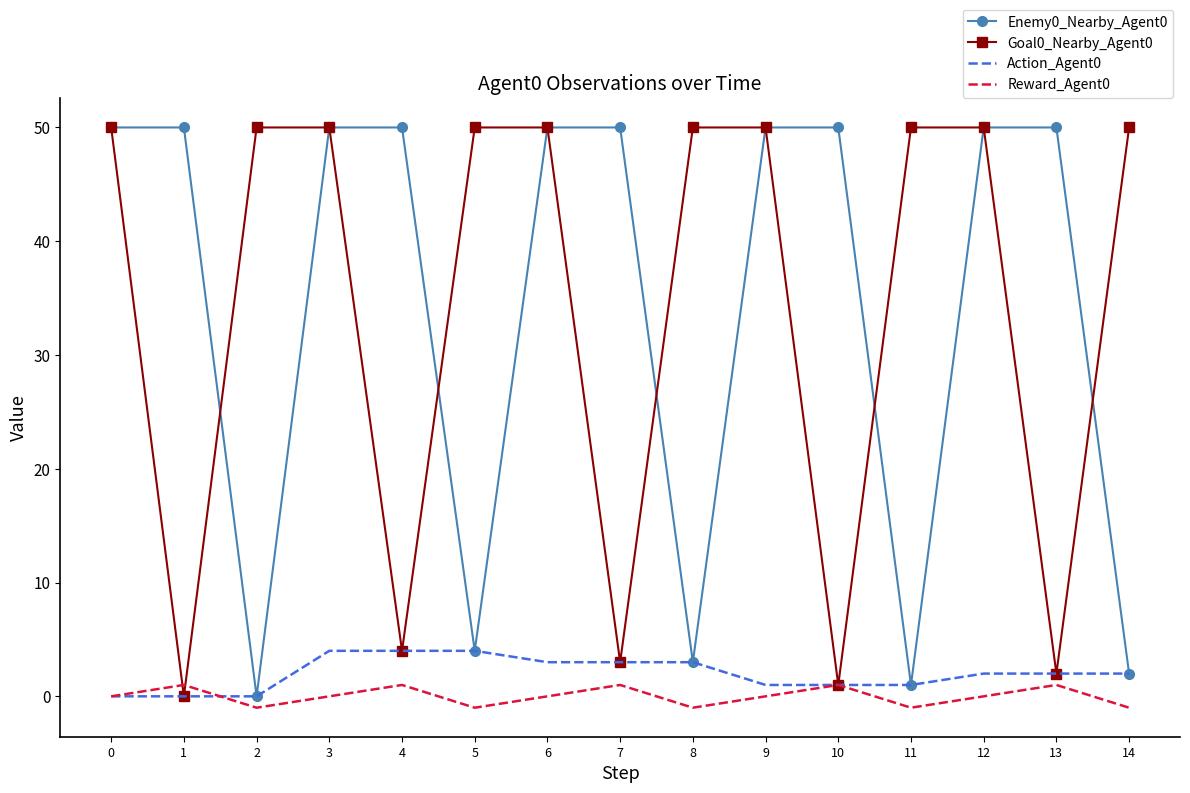

How many values in Goal0_Nearby_Agent0 are above zero?

14